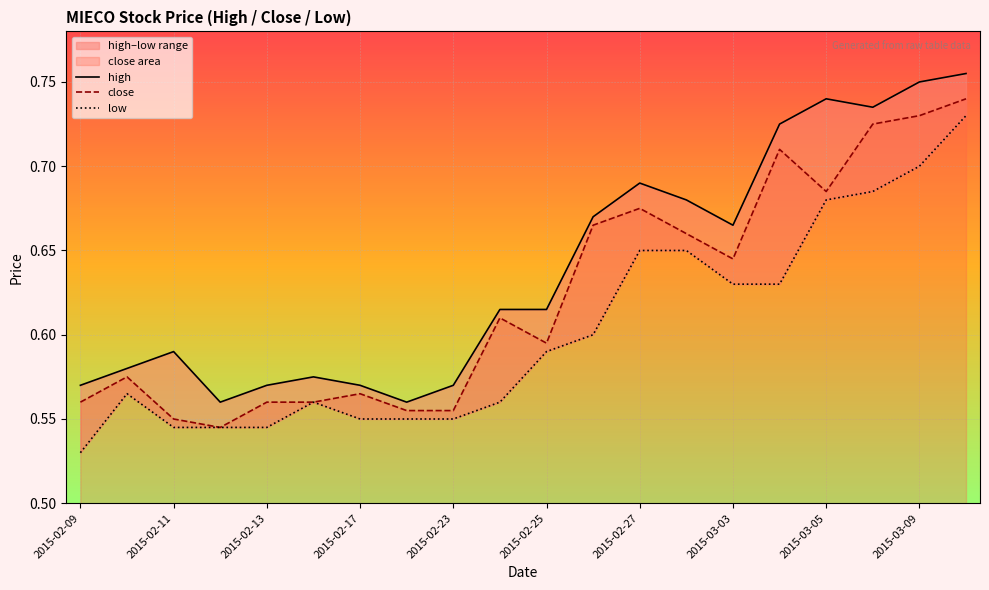

What are all the series names shown in the legend?

high, close, low